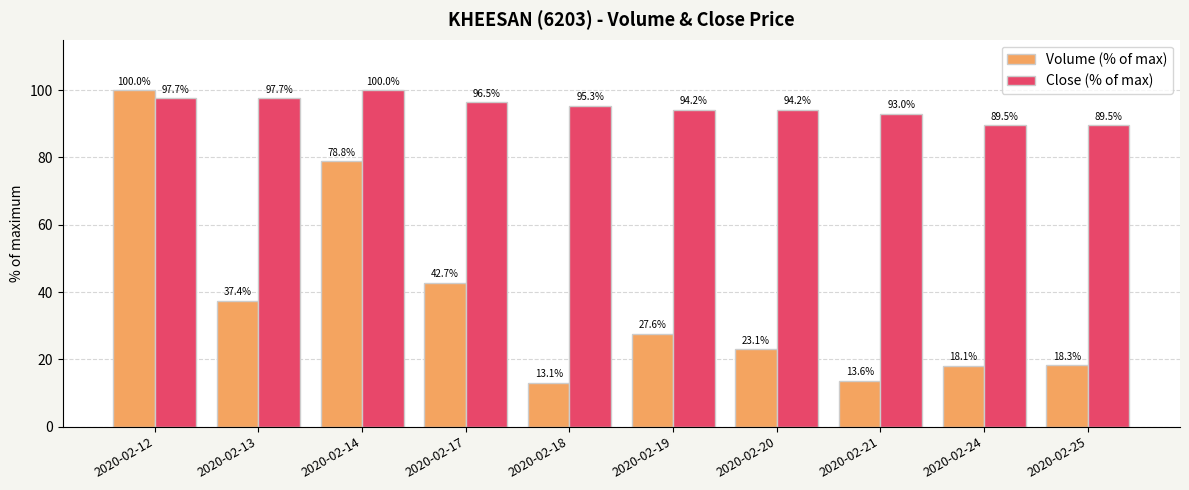

Reading left to right, list all the values displayed in this chart.

Volume (% of max): 2020-02-12=100.0	2020-02-13=37.4	2020-02-14=78.8	2020-02-17=42.7	2020-02-18=13.1	2020-02-19=27.6	2020-02-20=23.1	2020-02-21=13.6	2020-02-24=18.1	2020-02-25=18.3
Close (% of max): 2020-02-12=97.7	2020-02-13=97.7	2020-02-14=100.0	2020-02-17=96.5	2020-02-18=95.3	2020-02-19=94.2	2020-02-20=94.2	2020-02-21=93.0	2020-02-24=89.5	2020-02-25=89.5